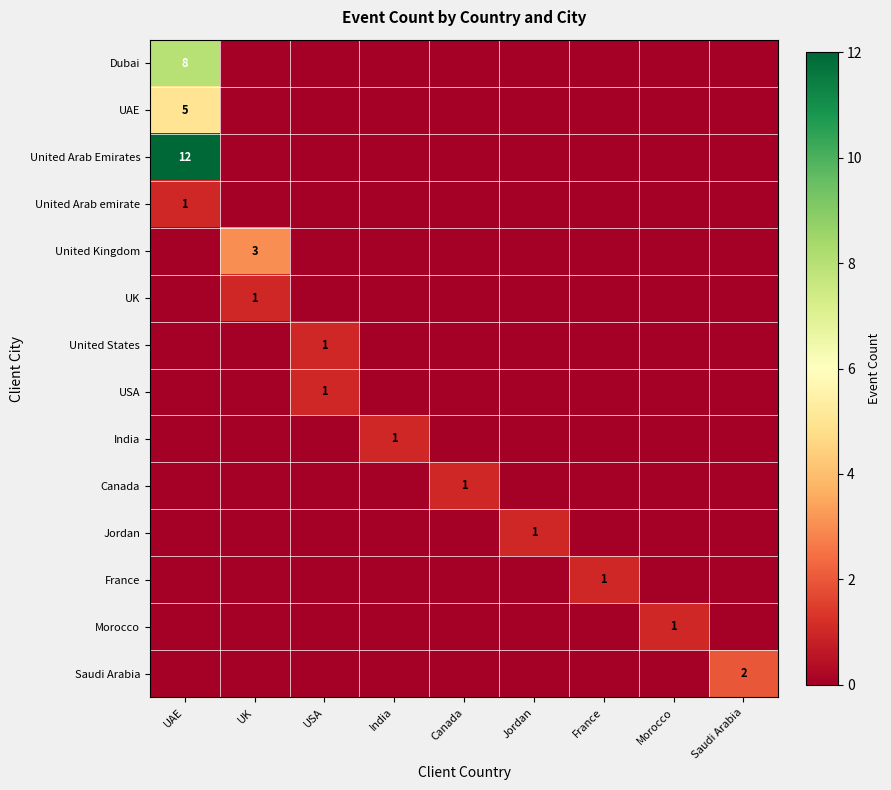

What is the total value across all series at Saudi Arabia?

2